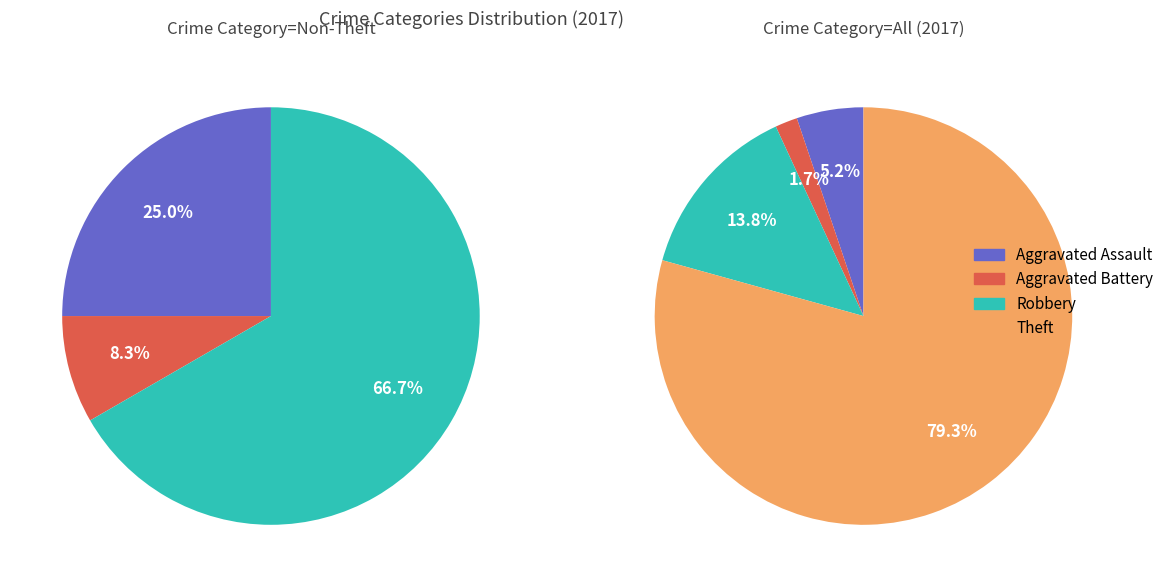

Which has a higher value, Robbery or Aggravated Assault?

Robbery